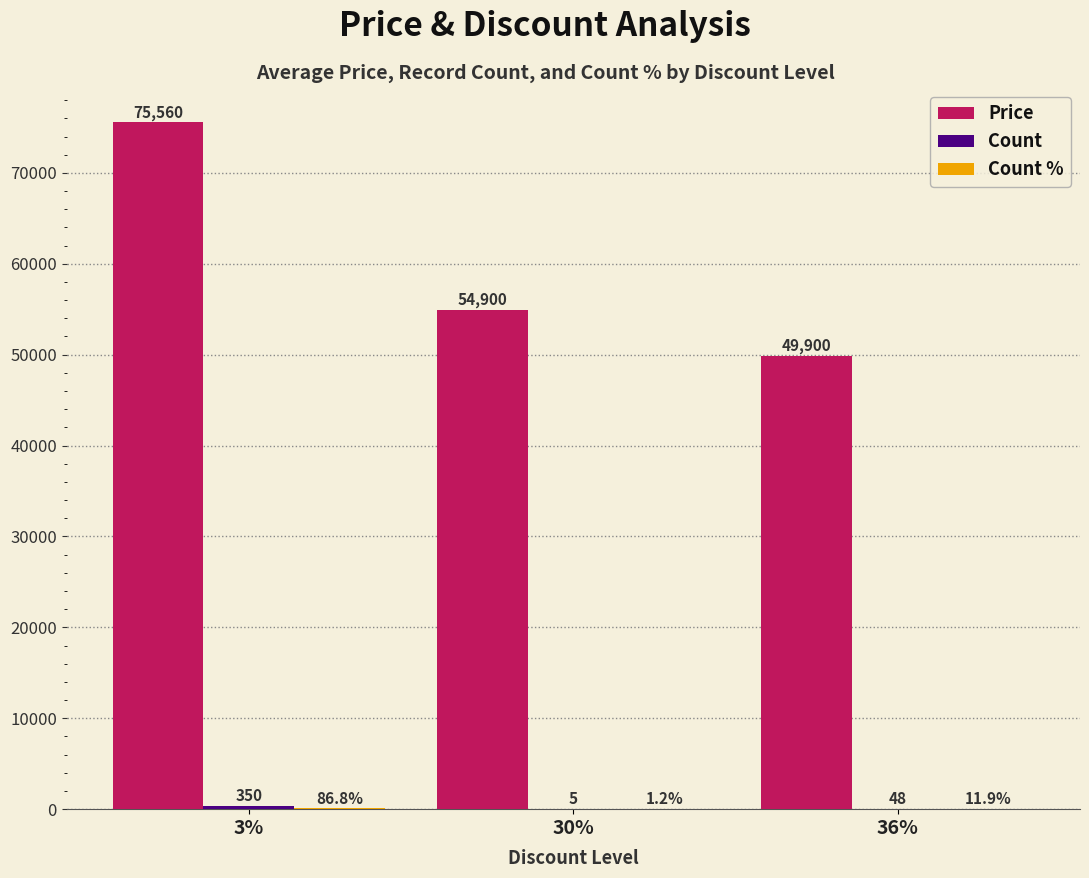

Which series changed the most between 3% and 36%?

Price